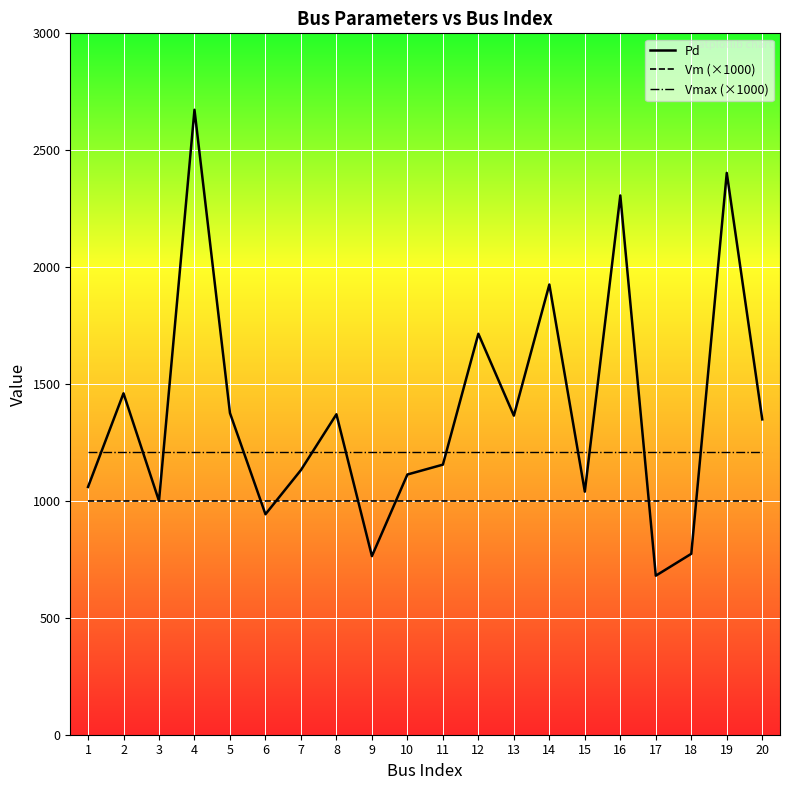

At which label is Pd closest to 1676?

12